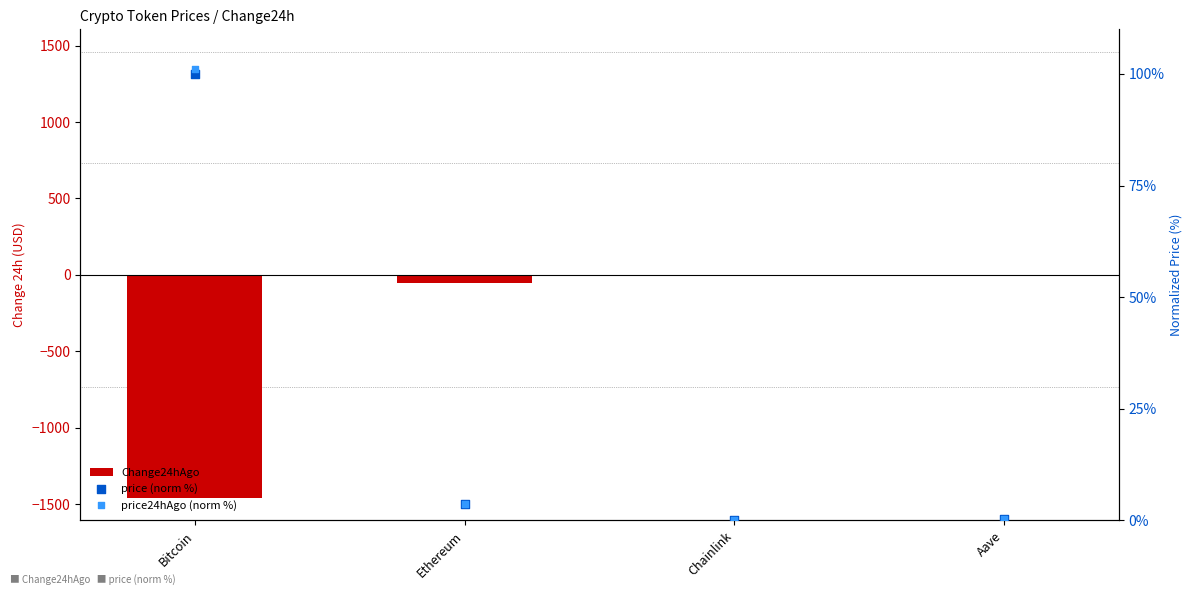

Which series has the largest total across all categories?

price24hAgo (norm %)